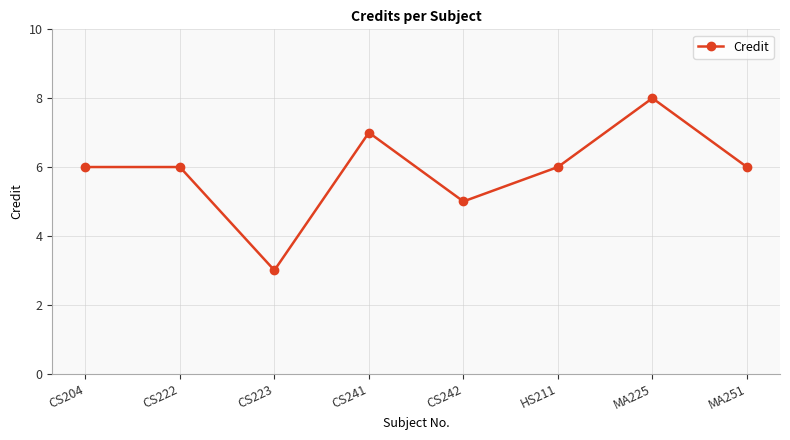

How many distinct data groups are displayed?

1